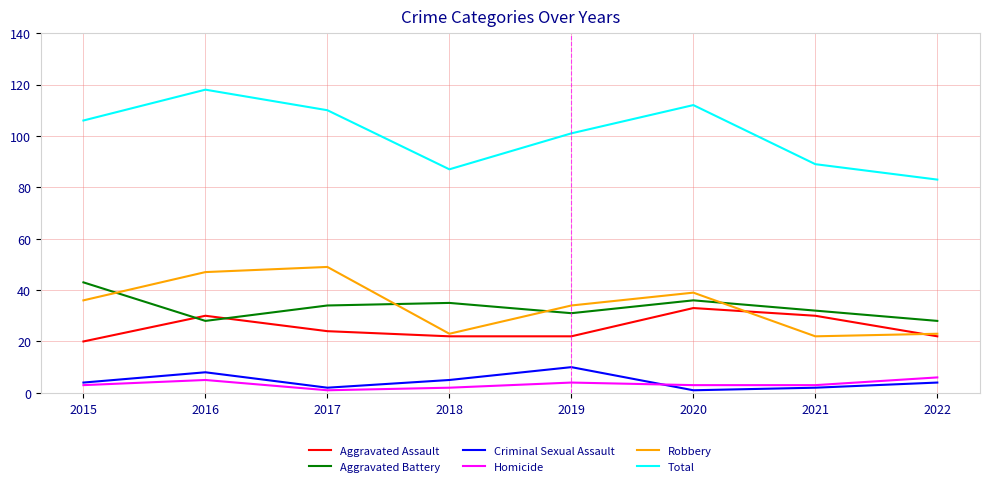

Reading left to right, list all the values displayed in this chart.

Aggravated Assault: 2015=20	2016=30	2017=24	2018=22	2019=22	2020=33	2021=30	2022=22
Aggravated Battery: 2015=43	2016=28	2017=34	2018=35	2019=31	2020=36	2021=32	2022=28
Criminal Sexual Assault: 2015=4	2016=8	2017=2	2018=5	2019=10	2020=1	2021=2	2022=4
Homicide: 2015=3	2016=5	2017=1	2018=2	2019=4	2020=3	2021=3	2022=6
Robbery: 2015=36	2016=47	2017=49	2018=23	2019=34	2020=39	2021=22	2022=23
Total: 2015=106	2016=118	2017=110	2018=87	2019=101	2020=112	2021=89	2022=83